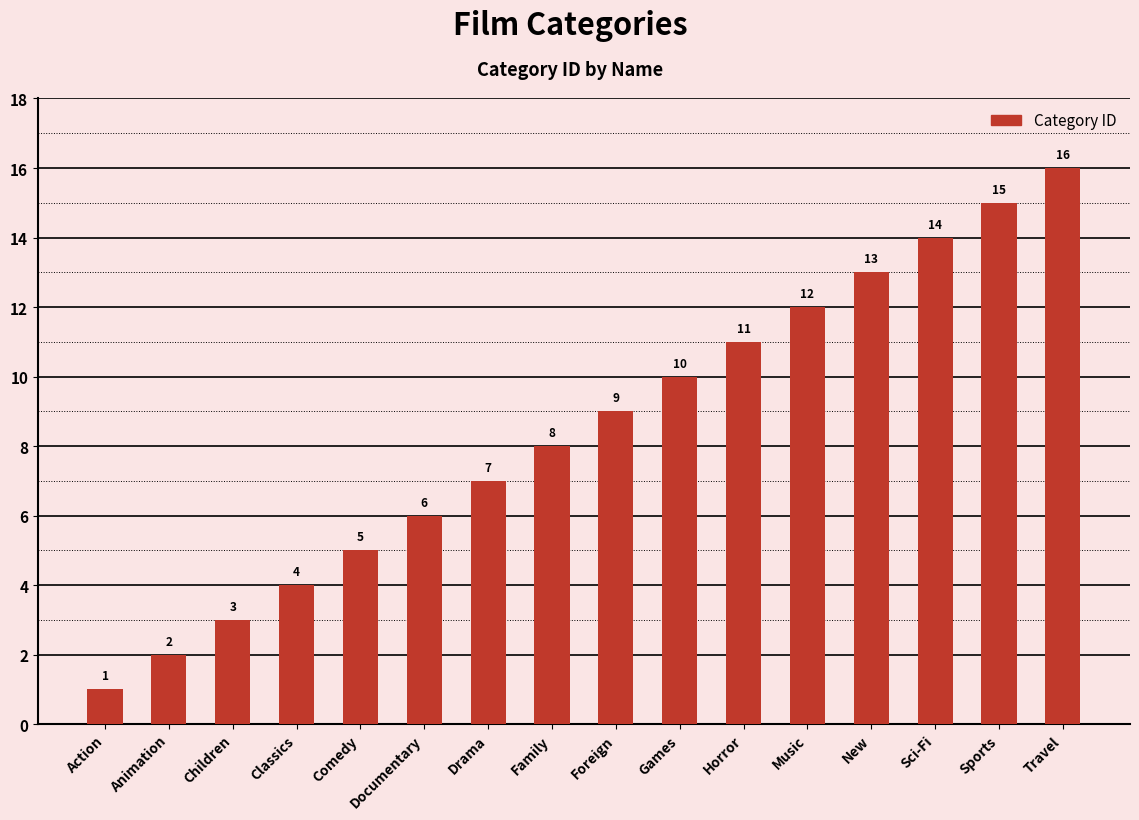

What is the difference between the second highest and second lowest values?

13